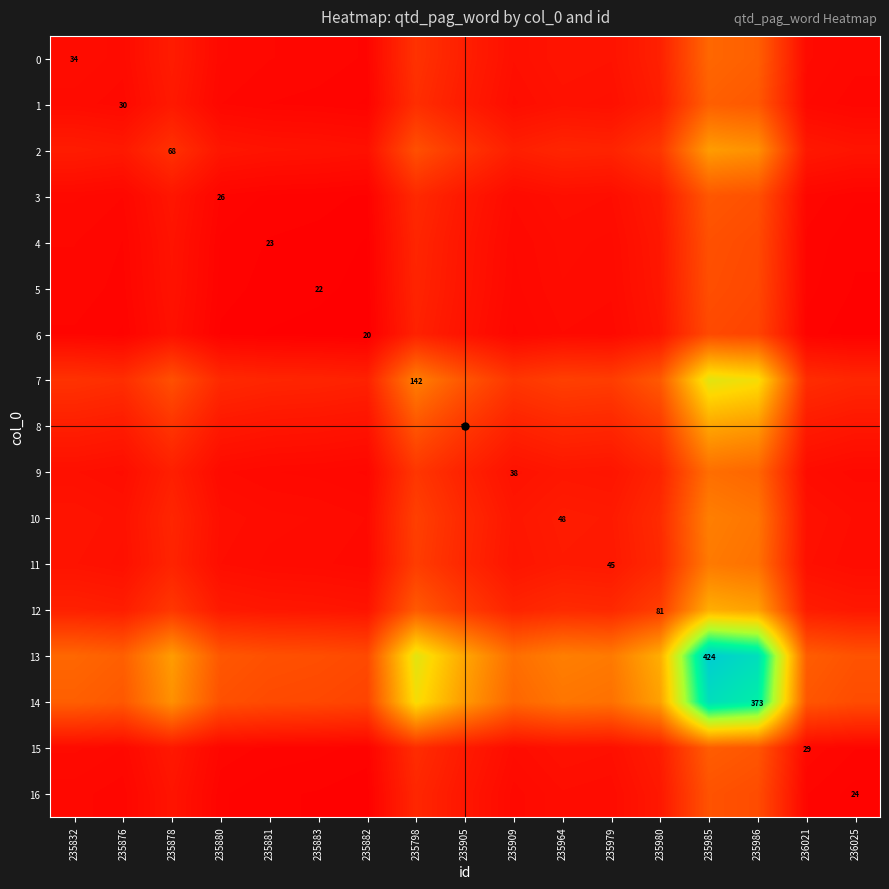

How many distinct data groups are displayed?

17